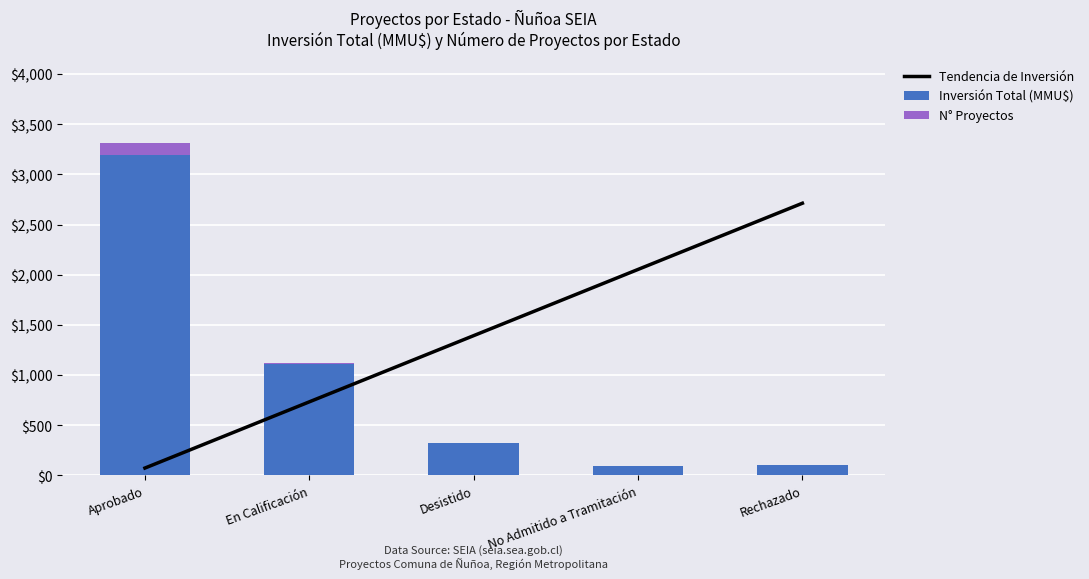

The value of N° Proyectos at No Admitido a Tramitación is 1.5. True or false?

False